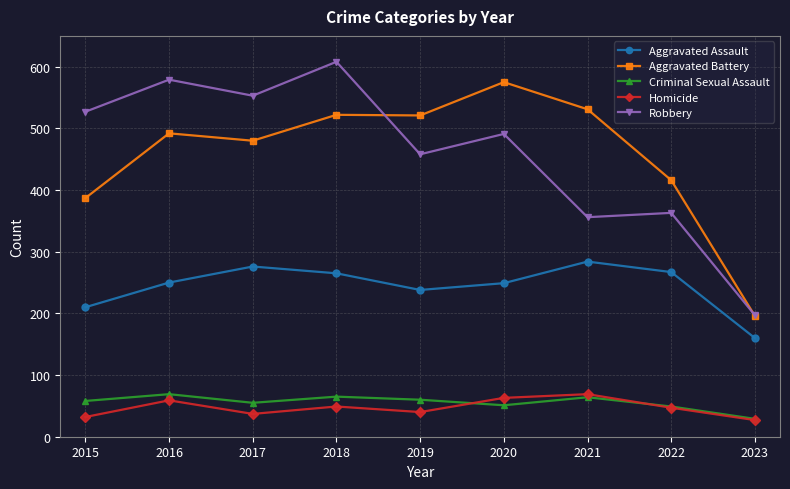

What are all the series names shown in the legend?

Aggravated Assault, Aggravated Battery, Criminal Sexual Assault, Homicide, Robbery